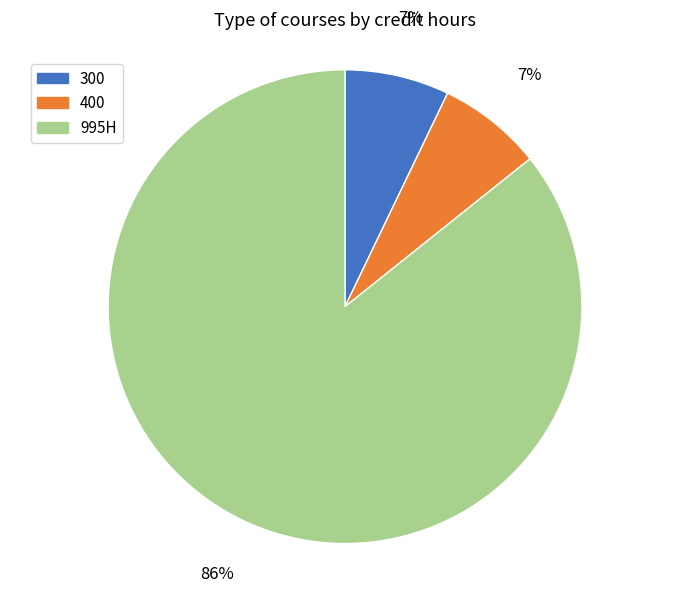

To the nearest percent, what is the average slice percentage?

33%